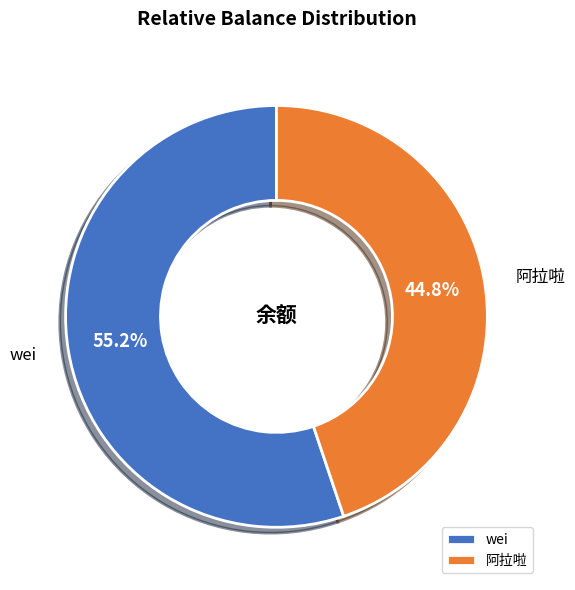

To the nearest percent, what portion does 阿拉啦 represent?

45%